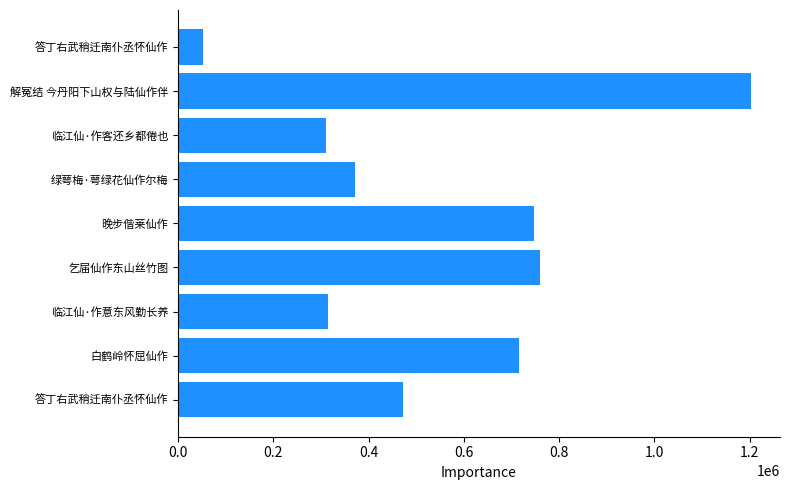

How many values are below 471410?

4